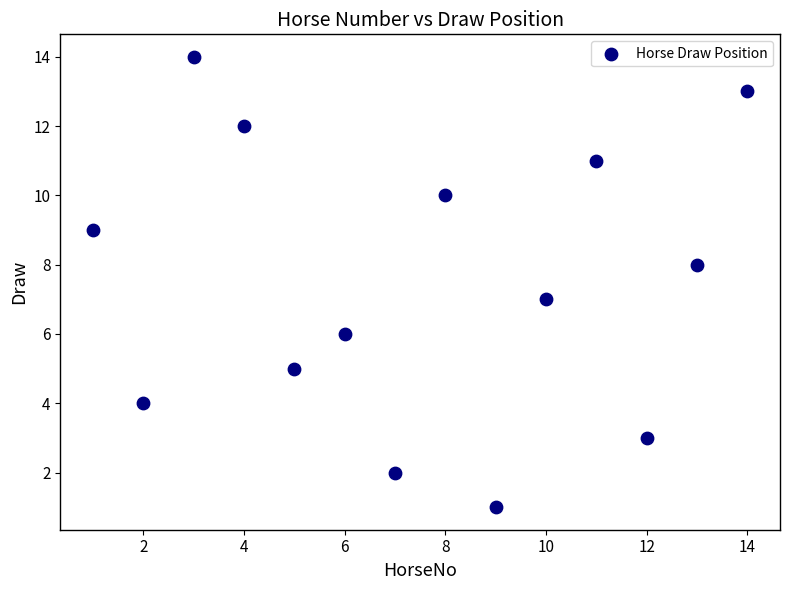

What is the range of X values (max minus min)?

13